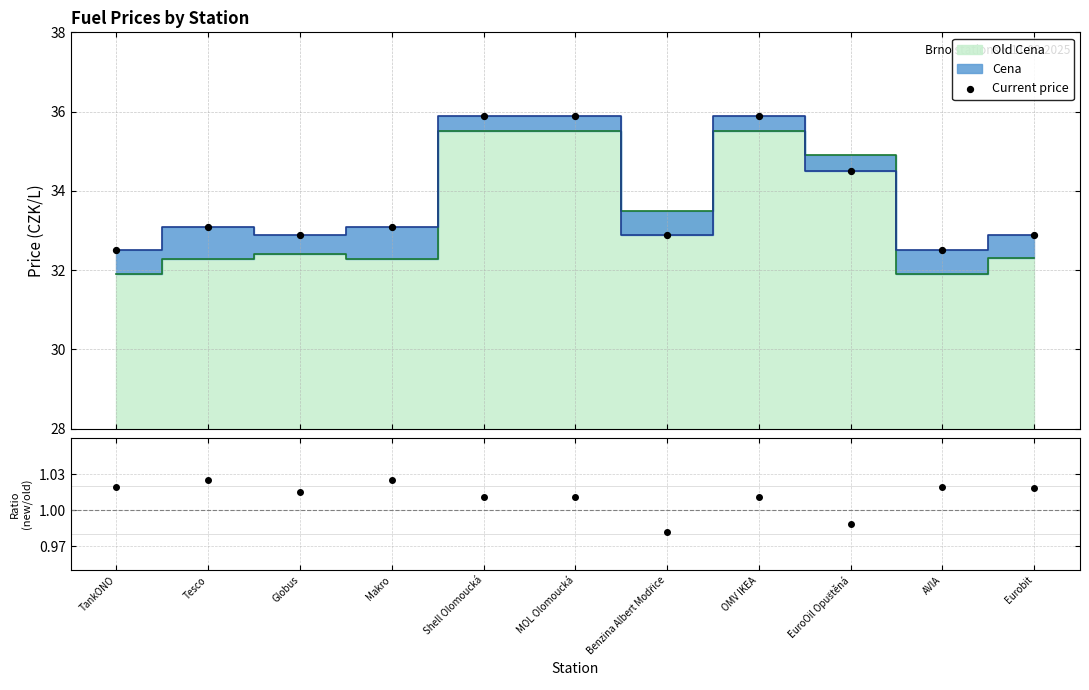

Which series has the largest total across all categories?

Current price